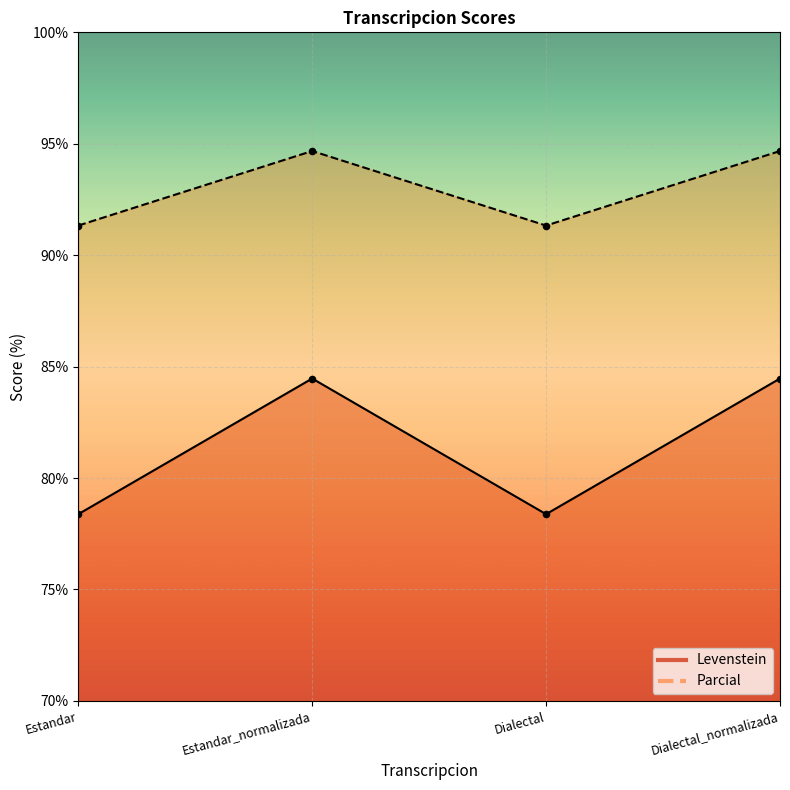

Which series contains the lowest Y value?

Levenstein